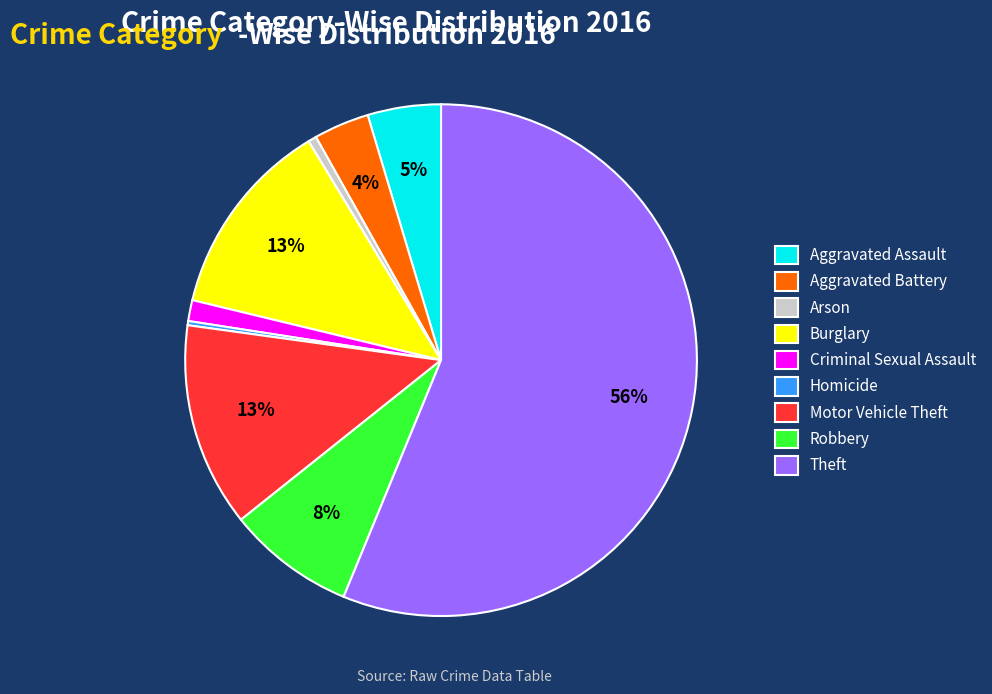

Between Robbery and Motor Vehicle Theft, which is larger?

Motor Vehicle Theft